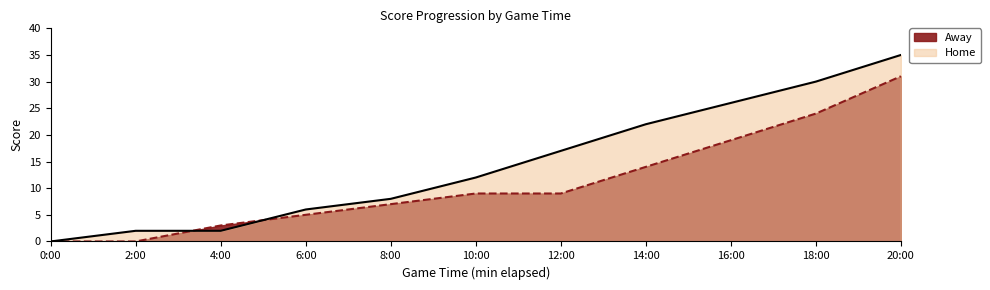

True or false: Away and Home cross at least once.

True